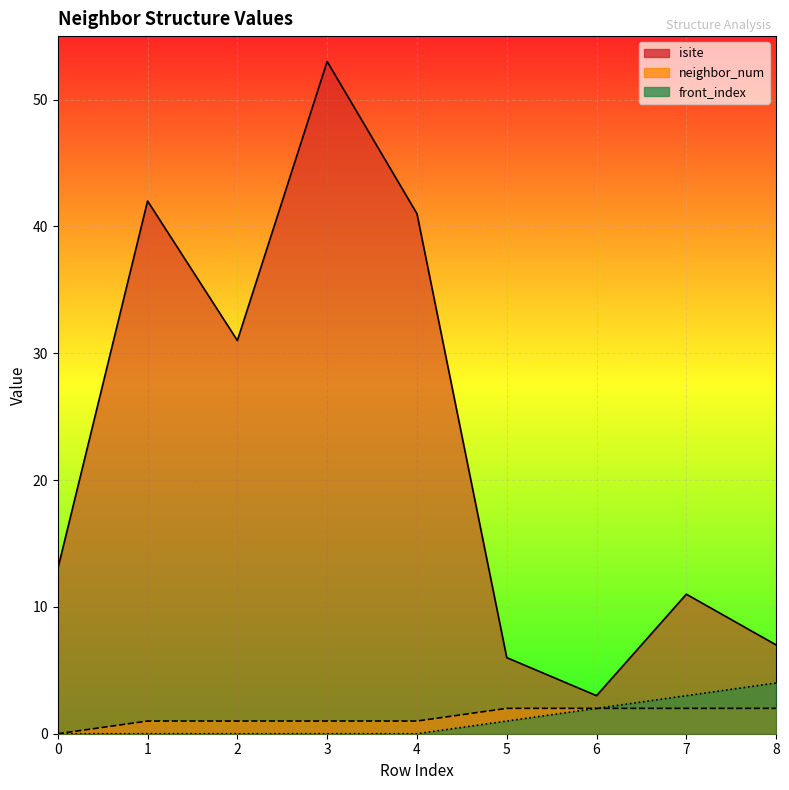

True or false: neighbor_num has a value of 1 at 0.

False